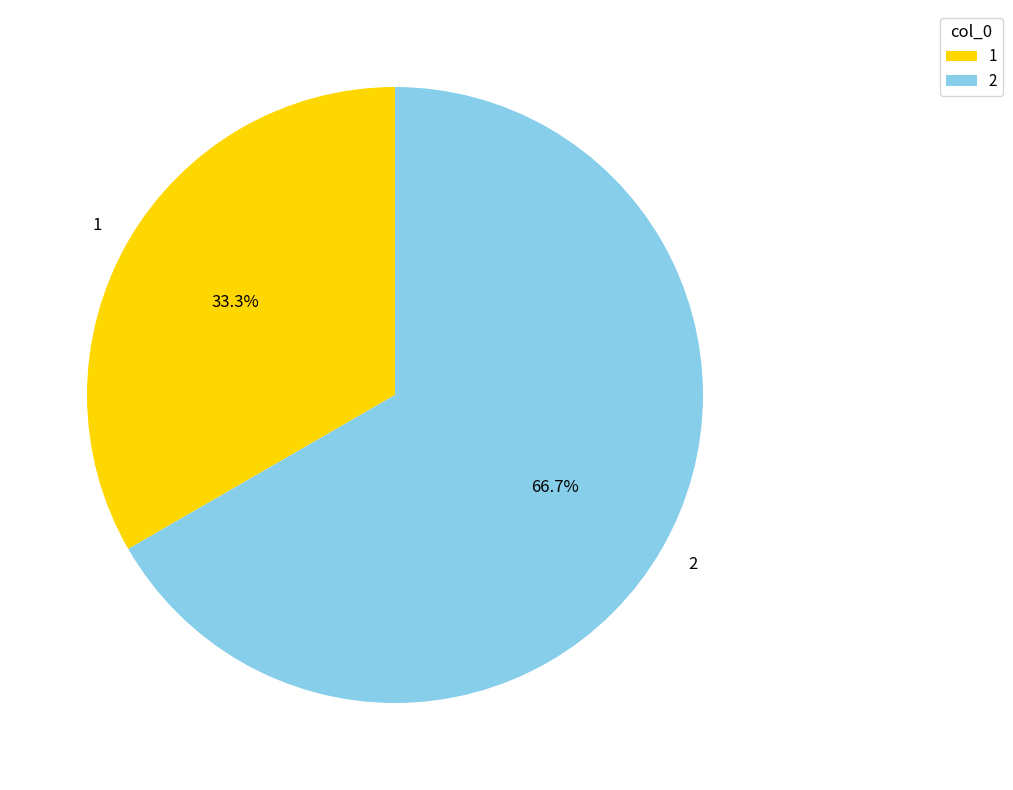

Approximately how many times larger is the value at 2 compared to 1?

2.0